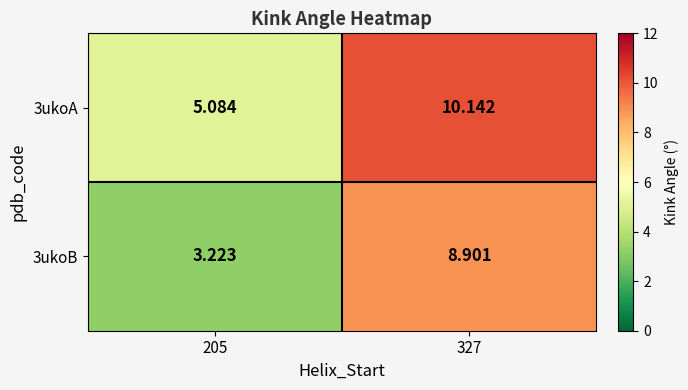

At how many categories does at least one series exceed 7?

1